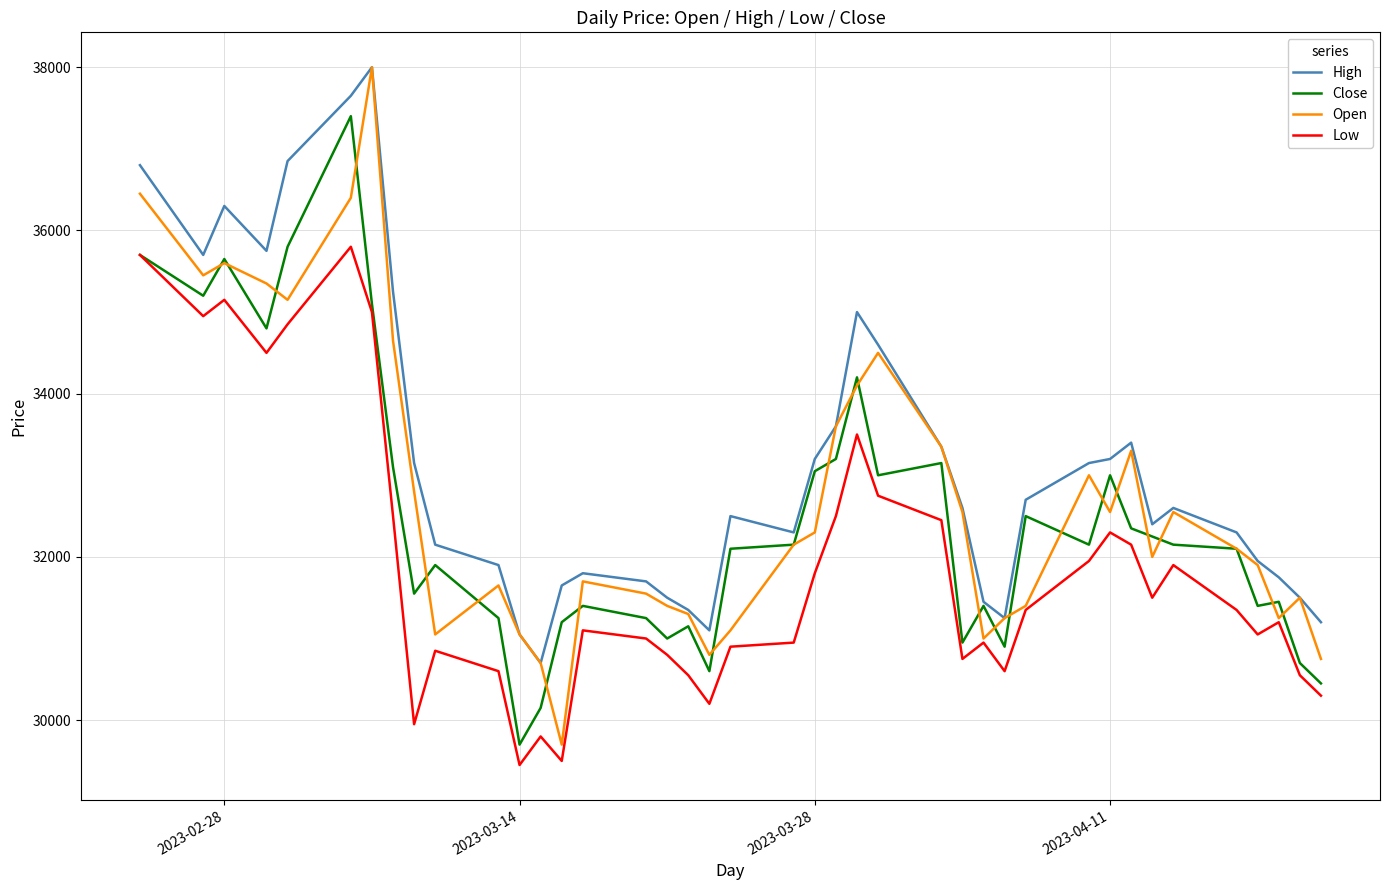

What is the maximum value shown in the chart?

38000